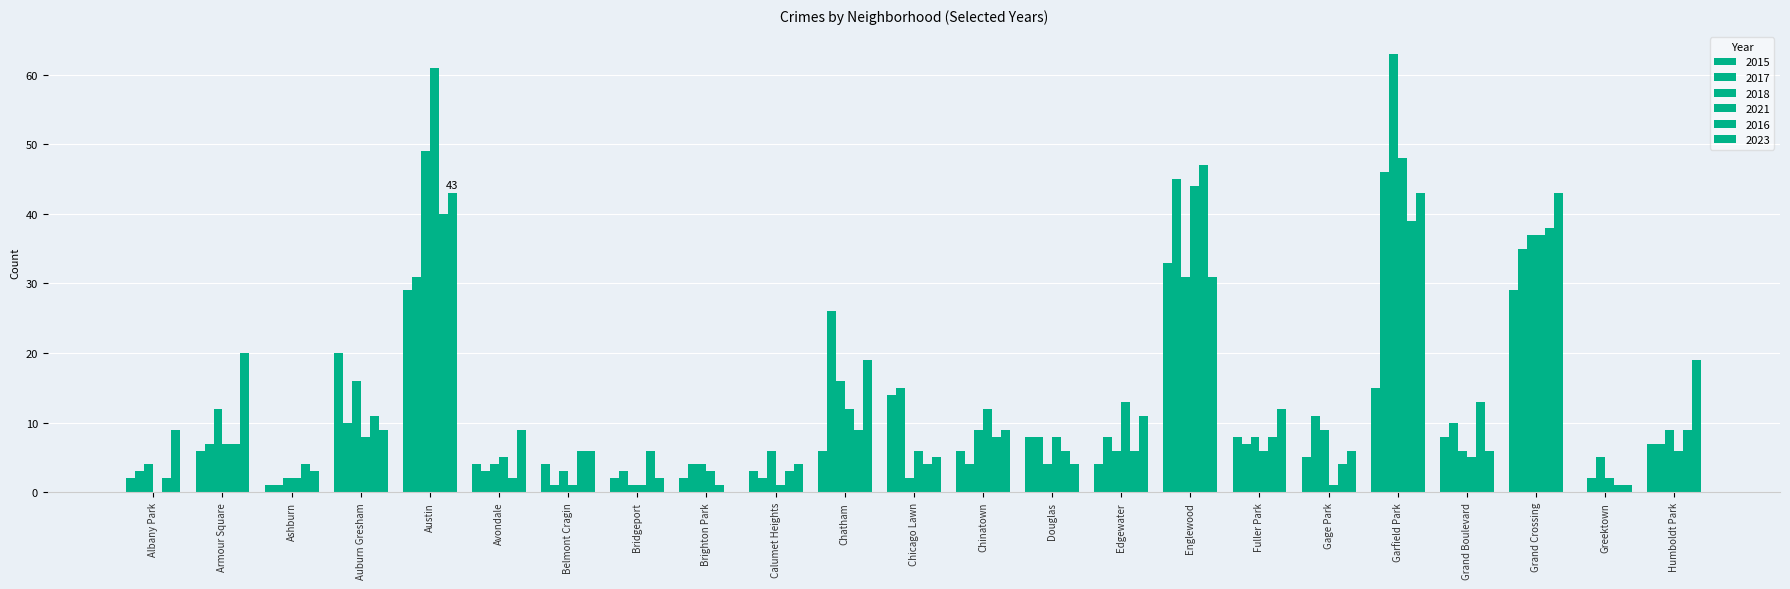

Are the bars horizontal?

No